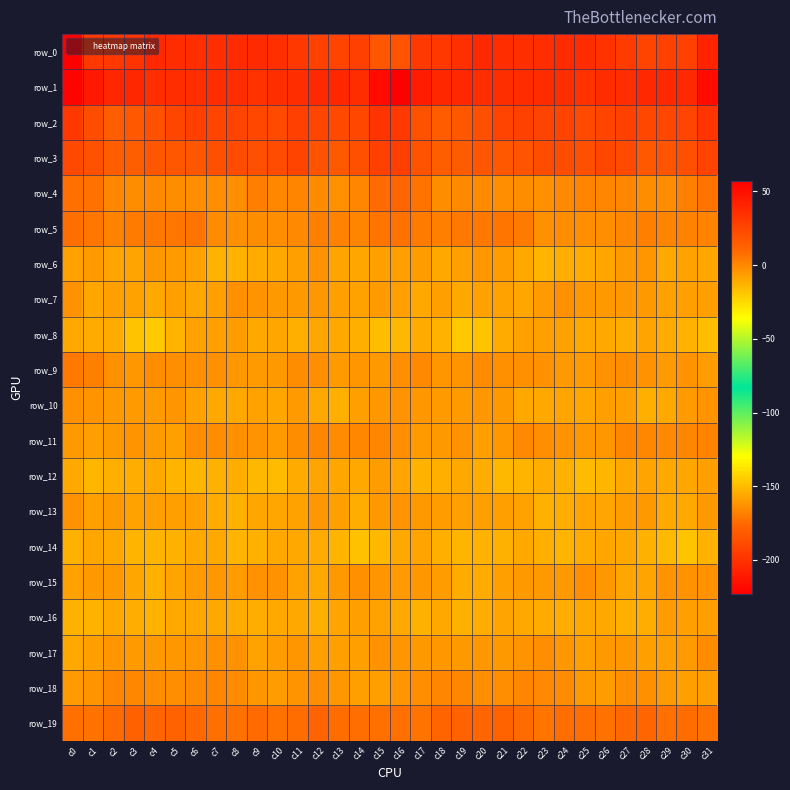

Reading left to right, what are all the values shown in this chart?

row_0: -223.3	-198.1	-197.1	-199.2	-204.3	-202.8	-201.7	-201.6	-203.3	-203.2	-201.3	-197.5	-192.9	-192.0	-193.4	-183.5	-184.5	-196.2	-197.4	-201.2	-204.0	-202.5	-201.1	-202.2	-203.6	-202.6	-200.1	-195.6	-191.9	-192.8	-193.0	-206.4
row_1: 55.7	45.7	39.6	39.0	36.5	35.9	36.3	36.6	36.5	34.0	35.9	36.3	37.7	39.0	36.5	51.6	57.4	44.0	39.1	38.3	36.4	35.7	36.8	36.9	35.6	33.9	37.1	36.0	38.6	38.2	37.9	51.8
row_2: 31.7	21.6	14.6	16.4	19.1	24.6	28.0	25.3	26.6	24.1	23.4	27.8	25.2	23.7	24.4	32.9	30.9	19.1	14.8	17.4	21.0	26.7	27.2	25.7	26.1	23.2	25.2	27.3	24.1	24.3	25.2	32.6
row_3: 23.6	20.0	14.4	14.1	17.7	17.0	17.4	20.5	21.9	21.0	22.2	25.8	18.6	16.2	20.5	27.4	27.9	19.0	13.7	15.7	17.8	16.9	18.4	21.5	21.7	20.7	24.4	23.4	16.5	18.2	21.2	26.2
row_4: 7.0	6.8	0.6	-1.7	-0.2	-1.3	-2.0	-2.1	-2.2	2.1	-0.1	1.4	-0.8	-2.5	0.6	9.0	10.4	6.2	-1.4	-0.4	-0.8	-1.8	-1.6	-2.6	-0.2	1.4	0.5	0.5	-1.8	-1.8	2.4	6.3
row_5: 7.8	5.1	1.8	3.8	4.6	5.1	5.9	-1.1	-2.7	-1.5	-2.1	-0.6	2.1	1.8	1.2	5.4	6.6	3.9	2.4	4.5	4.4	5.9	4.1	-2.7	-1.8	-1.9	-1.9	0.5	2.6	1.3	1.7	1.9
row_6: -8.1	-5.8	-8.8	-8.4	-5.0	-5.7	-8.2	-12.8	-12.9	-10.9	-9.8	-7.4	-3.0	-8.9	-9.3	-7.1	-7.5	-6.2	-9.5	-6.9	-4.7	-6.6	-9.6	-13.7	-11.9	-10.8	-9.1	-5.3	-4.2	-10.3	-8.3	-9.4
row_7: -2.9	-9.0	-7.7	-8.3	-10.4	-7.5	-9.3	-7.5	-2.8	-3.9	-5.5	-5.3	-4.7	-7.4	-8.0	-5.9	-6.8	-10.1	-6.8	-10.1	-8.4	-8.2	-9.2	-6.0	-2.4	-4.8	-5.3	-5.0	-5.1	-8.2	-7.5	-7.4
row_8: -10.2	-10.8	-10.6	-17.7	-20.2	-13.6	-8.0	-7.8	-6.6	-10.1	-9.3	-11.9	-9.1	-9.9	-11.8	-16.2	-14.9	-10.8	-12.9	-19.8	-18.0	-10.6	-8.2	-6.8	-8.1	-9.6	-10.2	-11.4	-8.7	-10.6	-13.2	-17.1
row_9: 4.4	2.1	-2.4	-5.0	-1.5	-2.2	-2.5	-2.7	-4.8	-5.8	-5.3	-1.3	-1.8	-6.0	-4.1	-5.2	-2.1	-0.4	-4.3	-3.6	-1.1	-2.6	-2.5	-3.1	-5.4	-6.0	-3.2	-1.6	-3.0	-5.9	-3.7	-6.6
row_10: -2.8	-3.9	-5.1	-6.1	-5.9	-4.2	-8.2	-10.4	-9.7	-8.0	-9.2	-5.8	-10.5	-12.0	-7.4	-4.6	-3.5	-4.8	-5.8	-5.9	-5.0	-5.1	-9.6	-10.4	-8.6	-8.9	-7.7	-7.0	-11.9	-10.2	-6.1	-3.9
row_11: -5.5	-6.9	-5.1	-3.5	-6.1	-6.7	-1.4	-1.6	-2.8	-3.7	-6.1	-1.5	0.7	-1.1	0.2	0.9	-2.1	-5.9	-5.2	-2.9	-7.5	-4.8	-0.4	-2.3	-3.1	-4.9	-5.0	0.0	-0.1	-0.5	0.6	1.6
row_12: -9.7	-14.2	-11.8	-11.2	-10.3	-13.7	-14.3	-12.3	-11.4	-14.5	-15.5	-11.0	-8.8	-9.3	-9.6	-6.6	-8.4	-13.2	-11.9	-10.2	-11.1	-14.8	-13.3	-11.6	-12.4	-15.7	-13.9	-9.8	-8.8	-9.5	-9.1	-7.3
row_13: -3.2	-6.8	-5.3	-8.0	-7.1	-7.3	-7.1	-10.8	-12.6	-9.4	-9.2	-7.8	-4.8	-7.8	-11.6	-5.1	-3.8	-5.5	-6.6	-7.6	-7.5	-6.9	-8.0	-12.4	-11.5	-8.8	-9.3	-6.4	-5.2	-10.1	-10.4	-5.3
row_14: -12.4	-9.4	-10.4	-13.3	-13.4	-12.6	-10.3	-10.3	-13.7	-12.2	-9.7	-9.7	-11.1	-13.8	-17.6	-14.8	-10.4	-8.9	-11.8	-13.5	-12.8	-12.2	-9.5	-11.7	-13.7	-11.0	-9.3	-9.9	-12.3	-15.1	-17.8	-13.0
row_15: -7.9	-5.2	-5.4	-9.2	-12.6	-8.4	-5.9	-4.7	-6.3	-3.4	-2.9	-8.1	-9.7	-5.4	-2.5	-4.5	-5.6	-4.7	-6.5	-11.0	-10.9	-7.5	-5.2	-5.5	-5.4	-2.2	-4.9	-9.2	-8.7	-3.4	-2.9	-3.3
row_16: -12.2	-12.8	-10.4	-11.5	-12.7	-9.6	-9.0	-10.4	-10.9	-11.4	-9.7	-10.5	-12.1	-8.4	-6.8	-8.1	-10.0	-12.3	-9.9	-12.2	-11.6	-8.8	-9.7	-10.9	-11.2	-10.5	-9.5	-11.7	-11.3	-6.7	-7.6	-6.9
row_17: -10.3	-7.0	-4.3	-5.9	-5.2	-5.0	-4.2	-2.4	-2.9	-7.8	-6.7	-4.2	-6.7	-7.0	-6.8	-3.4	-4.1	-5.4	-4.8	-5.6	-4.9	-5.2	-3.5	-1.9	-4.9	-7.8	-5.4	-5.1	-7.2	-6.9	-6.0	-1.2
row_18: -5.9	-3.7	0.4	0.3	-1.6	-2.1	-0.4	0.2	-0.9	-4.1	-6.6	-3.8	-1.6	-4.9	-7.6	-7.4	-4.0	-2.2	0.7	-0.1	-1.8	-2.2	0.4	-0.5	-1.2	-5.4	-6.4	-2.1	-2.8	-6.1	-7.6	-7.5
row_19: 7.0	6.4	9.1	12.6	10.5	11.9	9.8	7.0	6.8	9.0	6.6	8.3	11.4	8.5	7.7	7.3	7.3	6.4	10.9	12.3	10.8	11.6	8.8	5.9	8.5	8.0	6.7	10.0	10.7	7.4	8.5	6.8